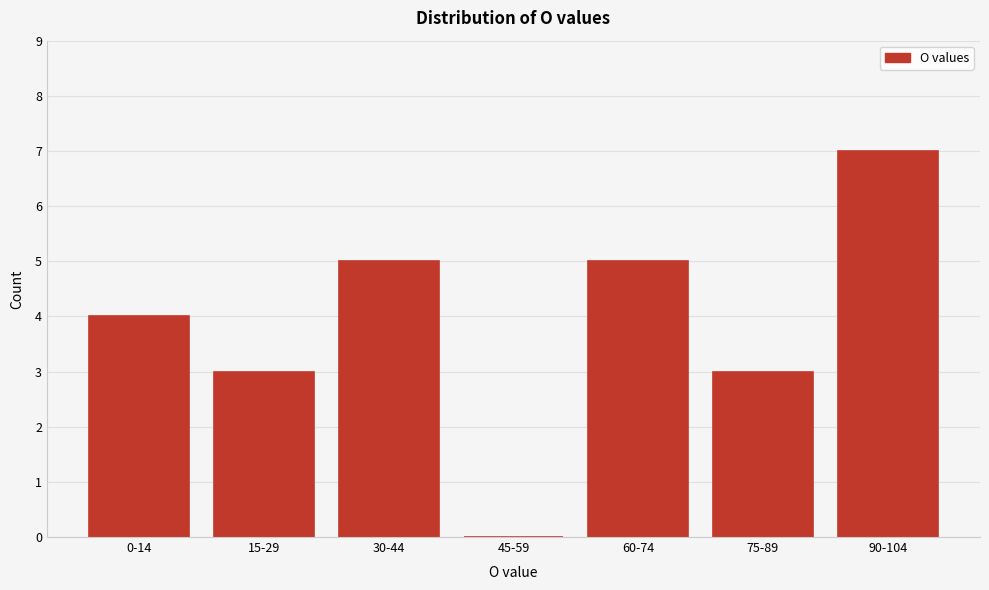

Reading left to right, extract all data points from this chart.

0-14=4	15-29=3	30-44=5	45-59=0	60-74=5	75-89=3	90-104=7